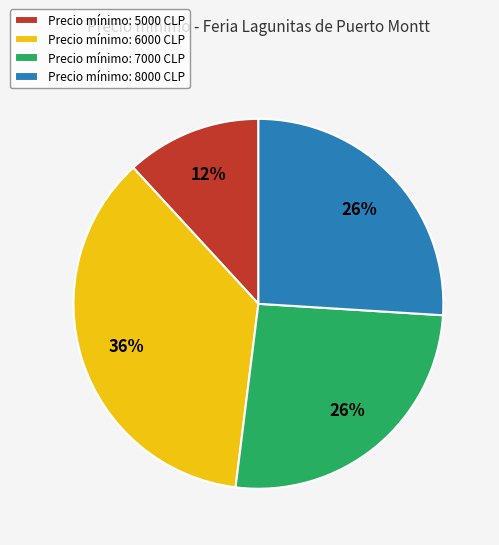

How many slices are in this pie chart?

4